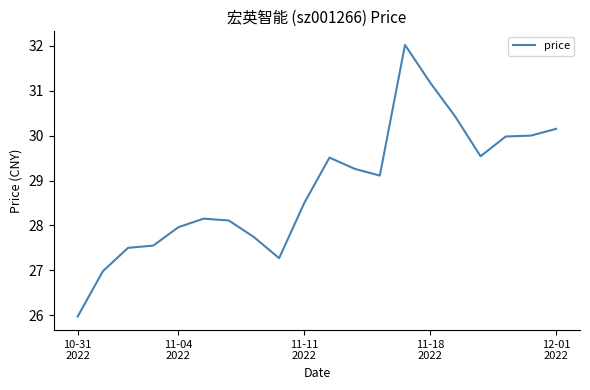

What is the smallest value displayed?

26.0